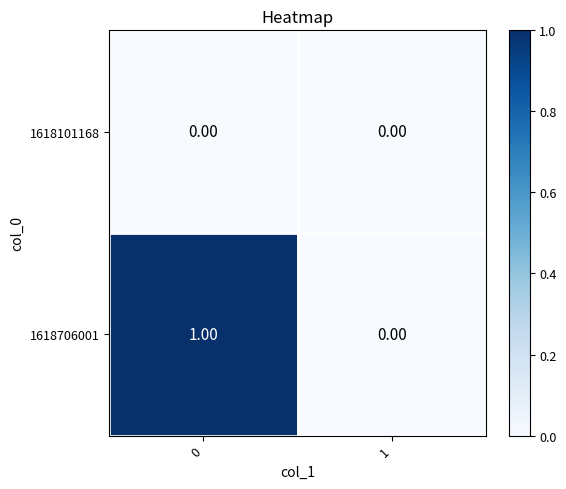

Is the value of 1618706001 at 0 greater than the value of 1618101168 at 1?

Yes